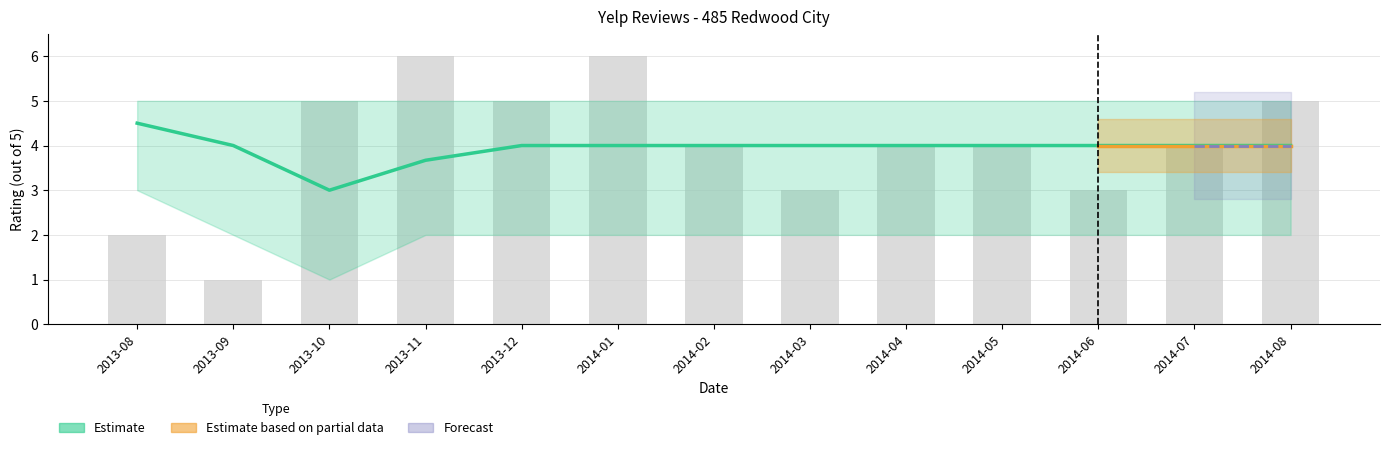

Count the number of categories in the chart.

13